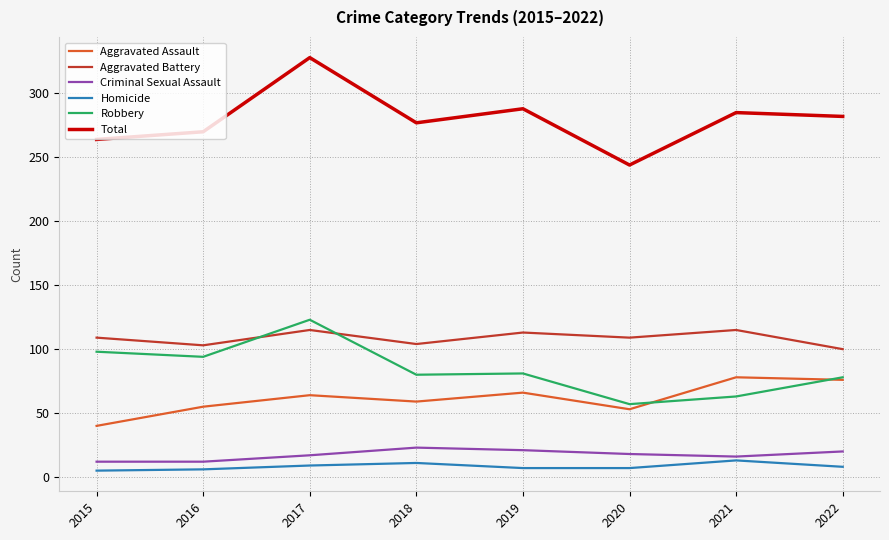

How many intersections are there between Robbery and Aggravated Battery?

2